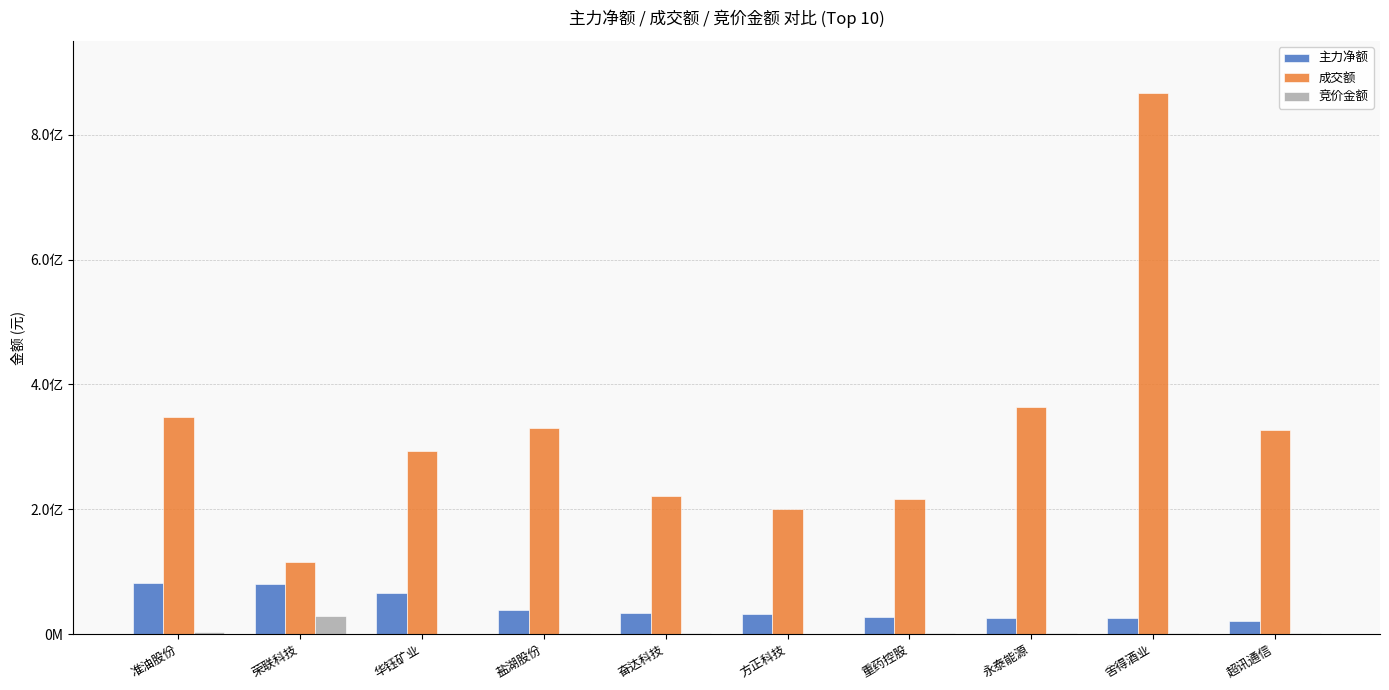

What is the minimum value shown in the chart?

337384